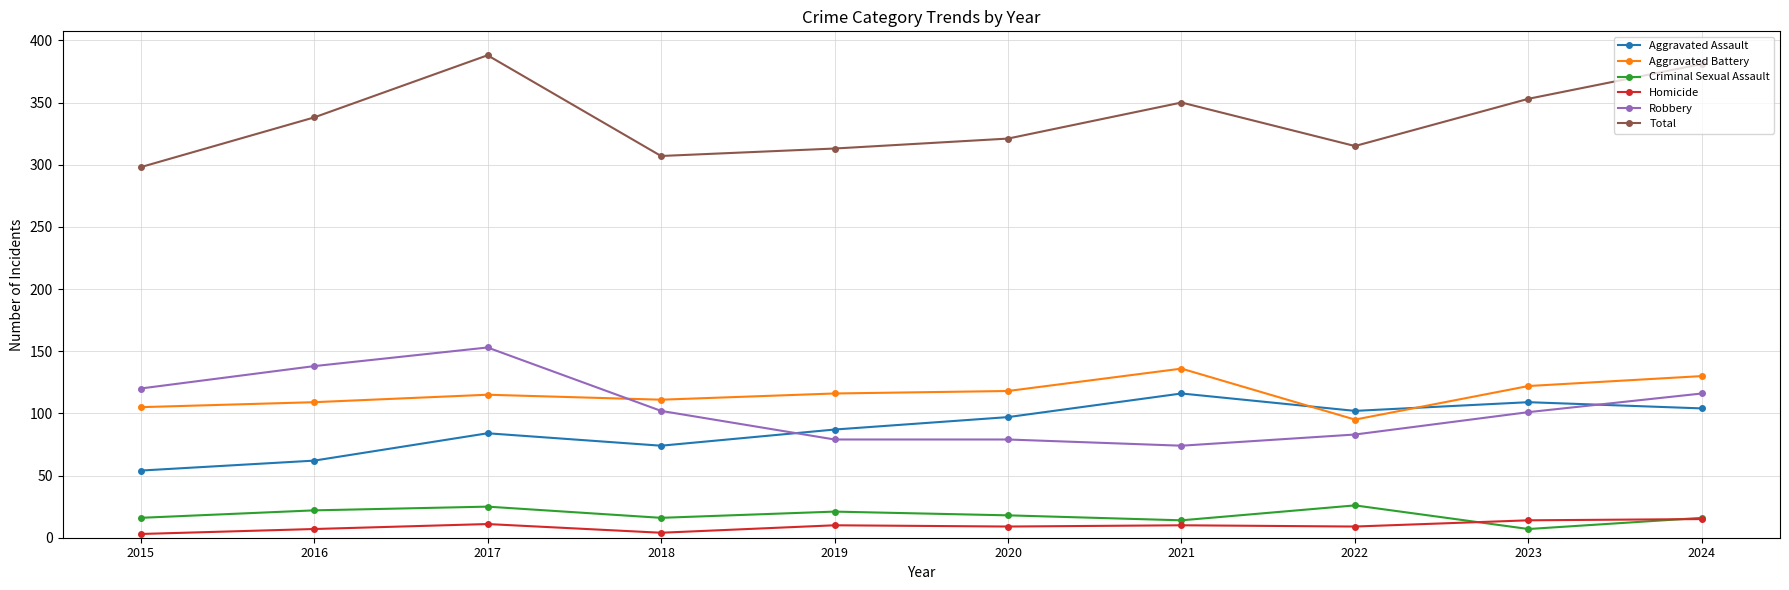

Which series changed the most between 2015 and 2016?

Total